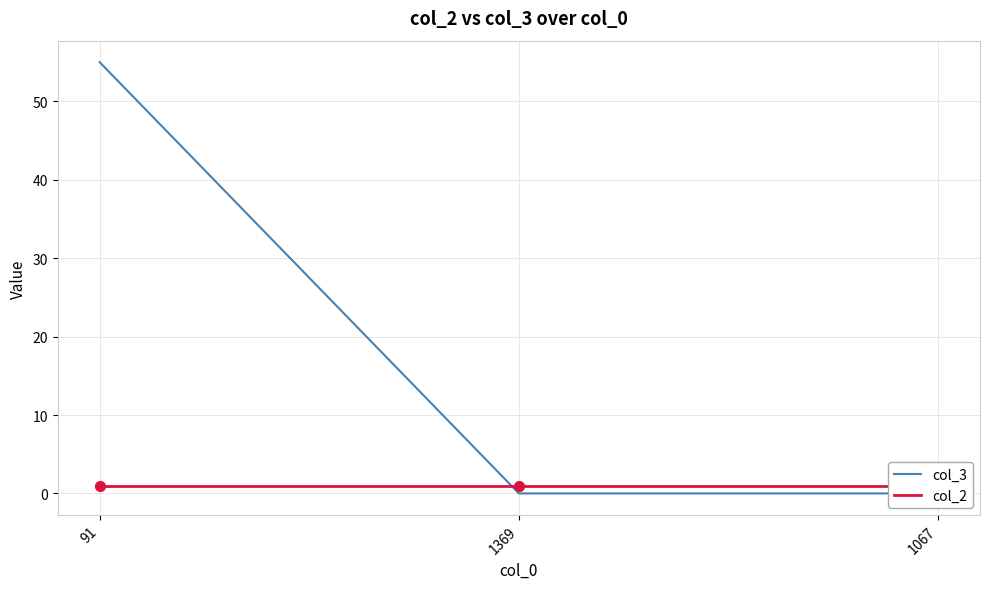

What is the total value across all series at 91?

56